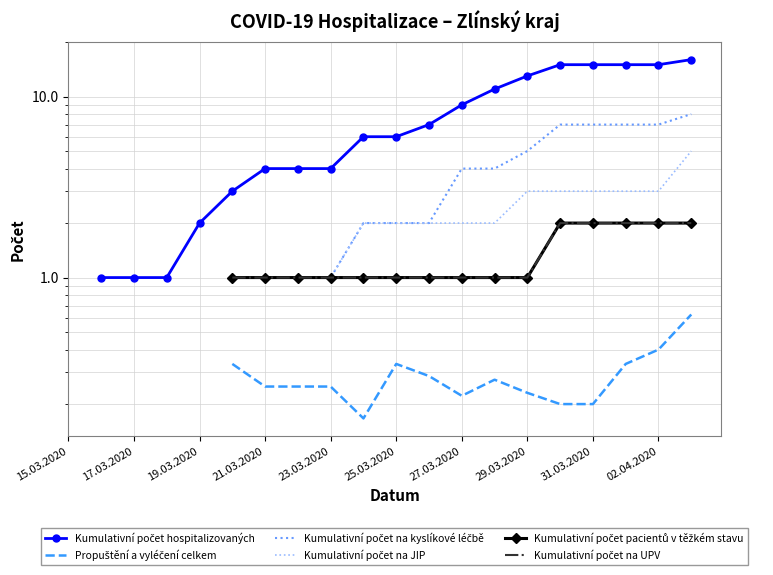

True or false: Kumulativní počet na JIP has more than 0 points higher than both neighbors.

False